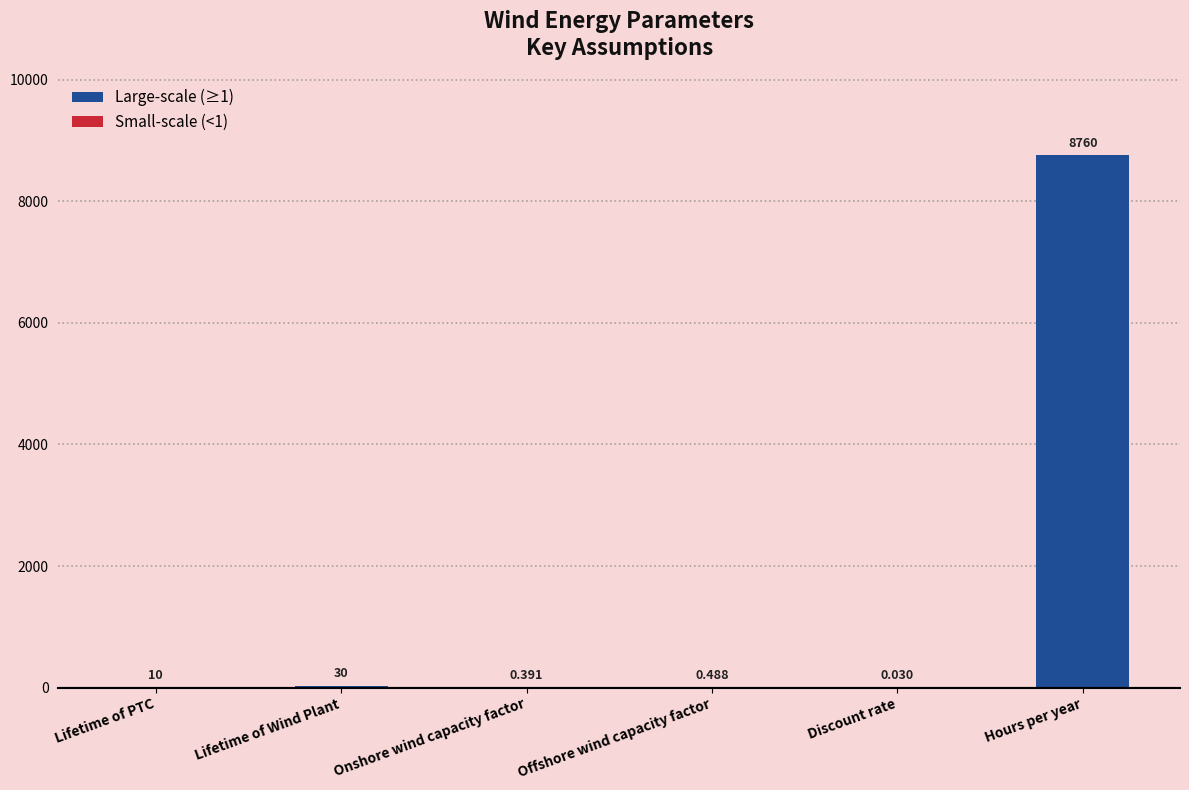

What is the difference between the values at Lifetime of Wind Plant and Hours per year?

8730.0